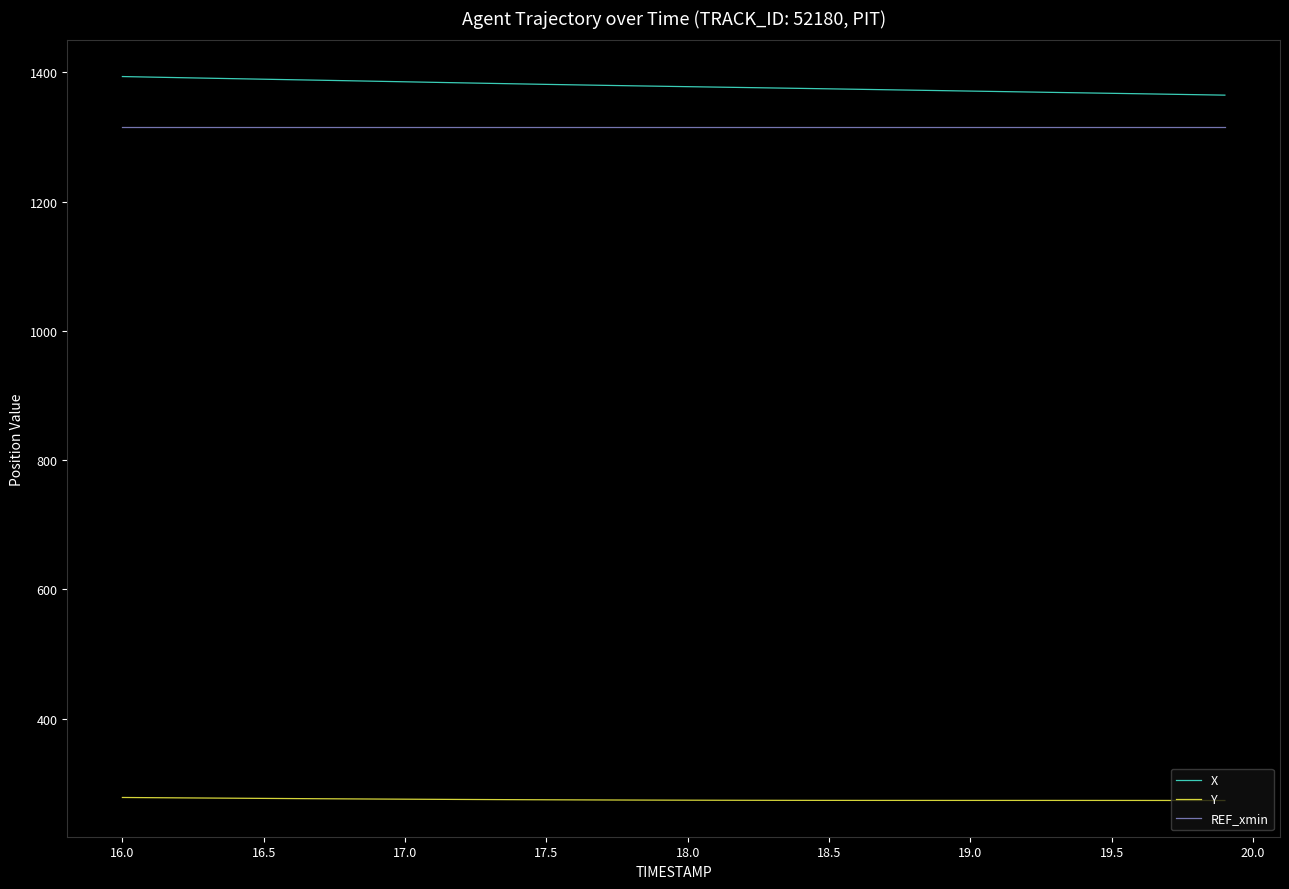

Which series has the largest total across all categories?

X